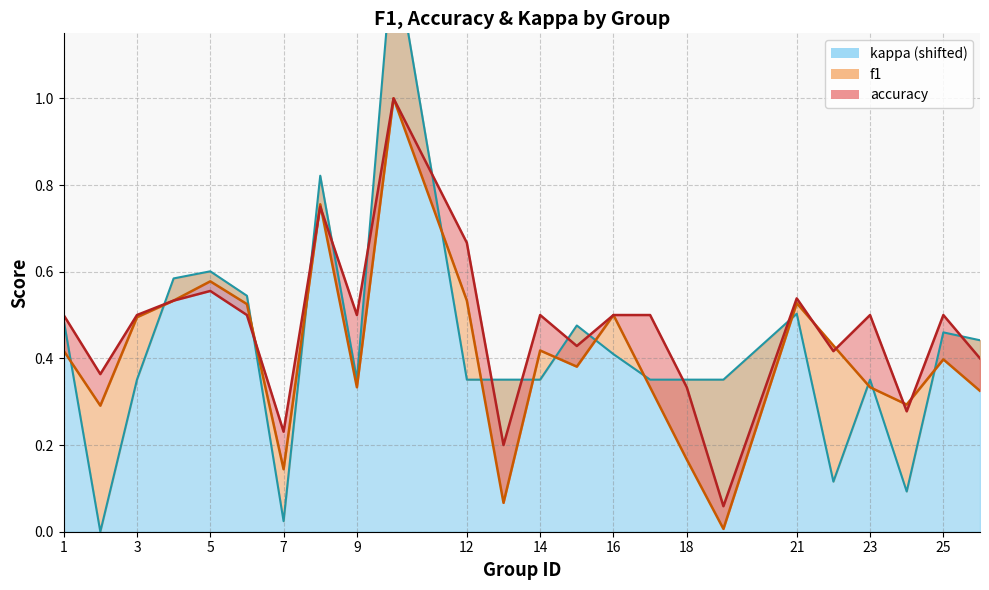

True or false: kappa and accuracy intersect in this chart.

True